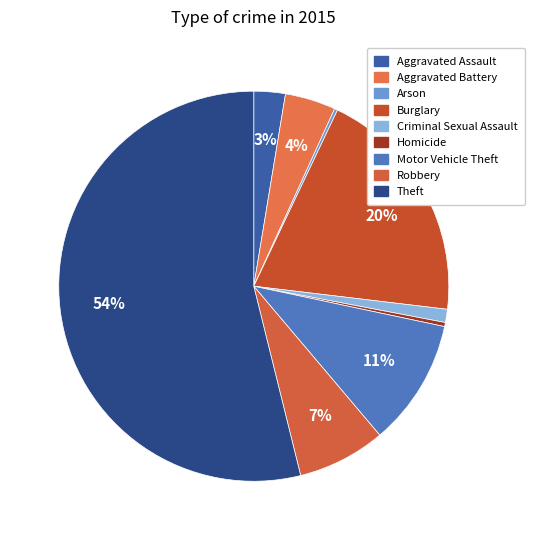

Is the sum of Burglary and Homicide greater than half?

No